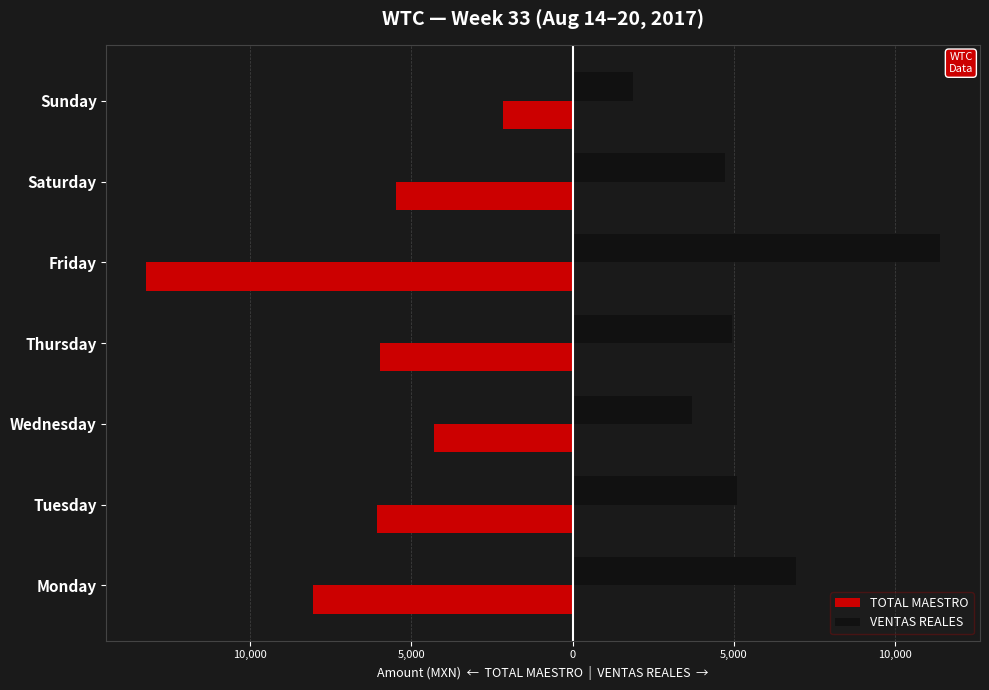

What are all the series names shown in the legend?

TOTAL MAESTRO, VENTAS REALES